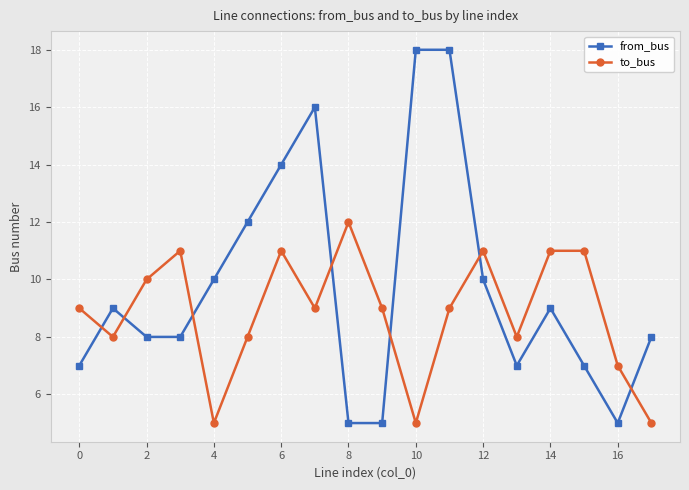

How many times do to_bus and from_bus cross each other?

7